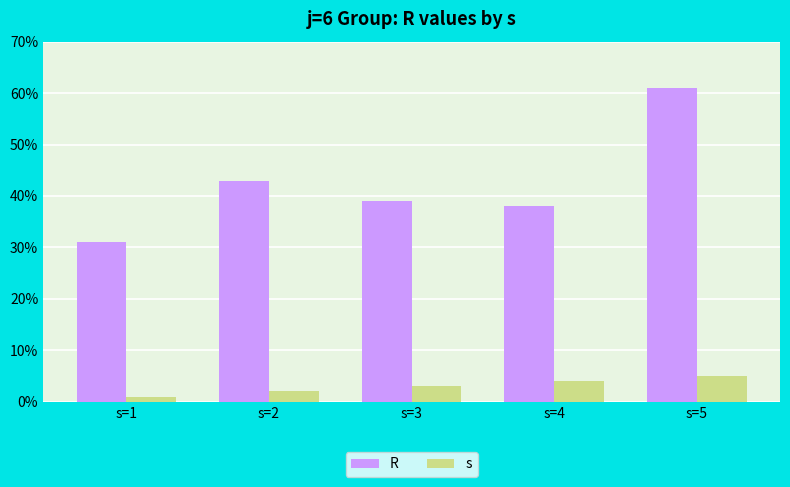

Where is R nearest to the value 46?

s=2